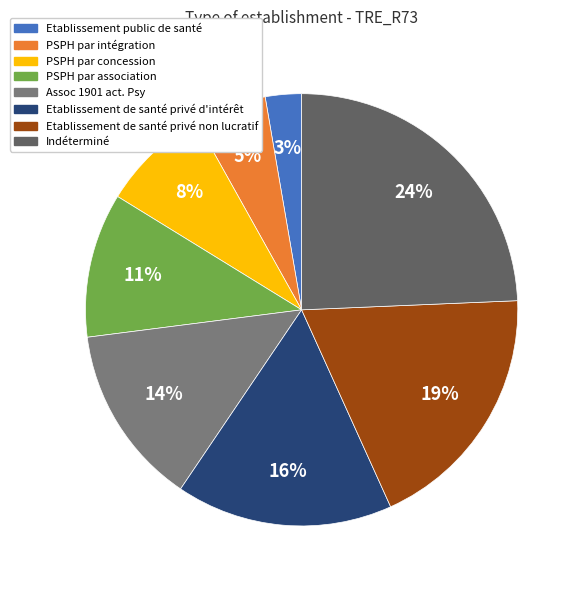

True or false: Etablissement de santé privé non lucratif accounts for 8% of the total.

False